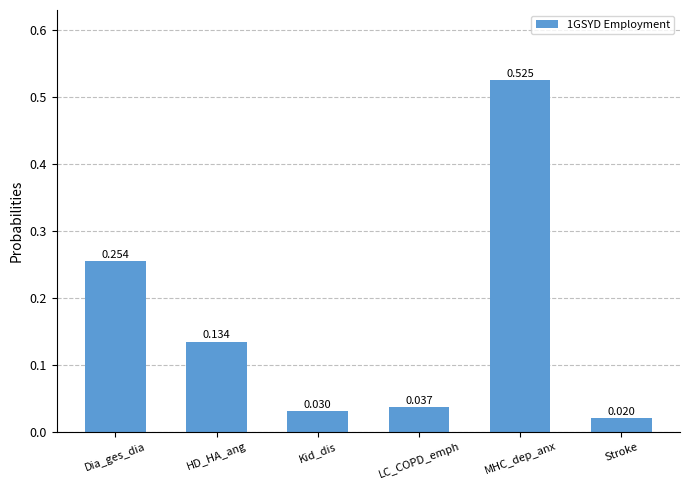

Between MHC_dep_anx and Stroke, which is larger?

MHC_dep_anx